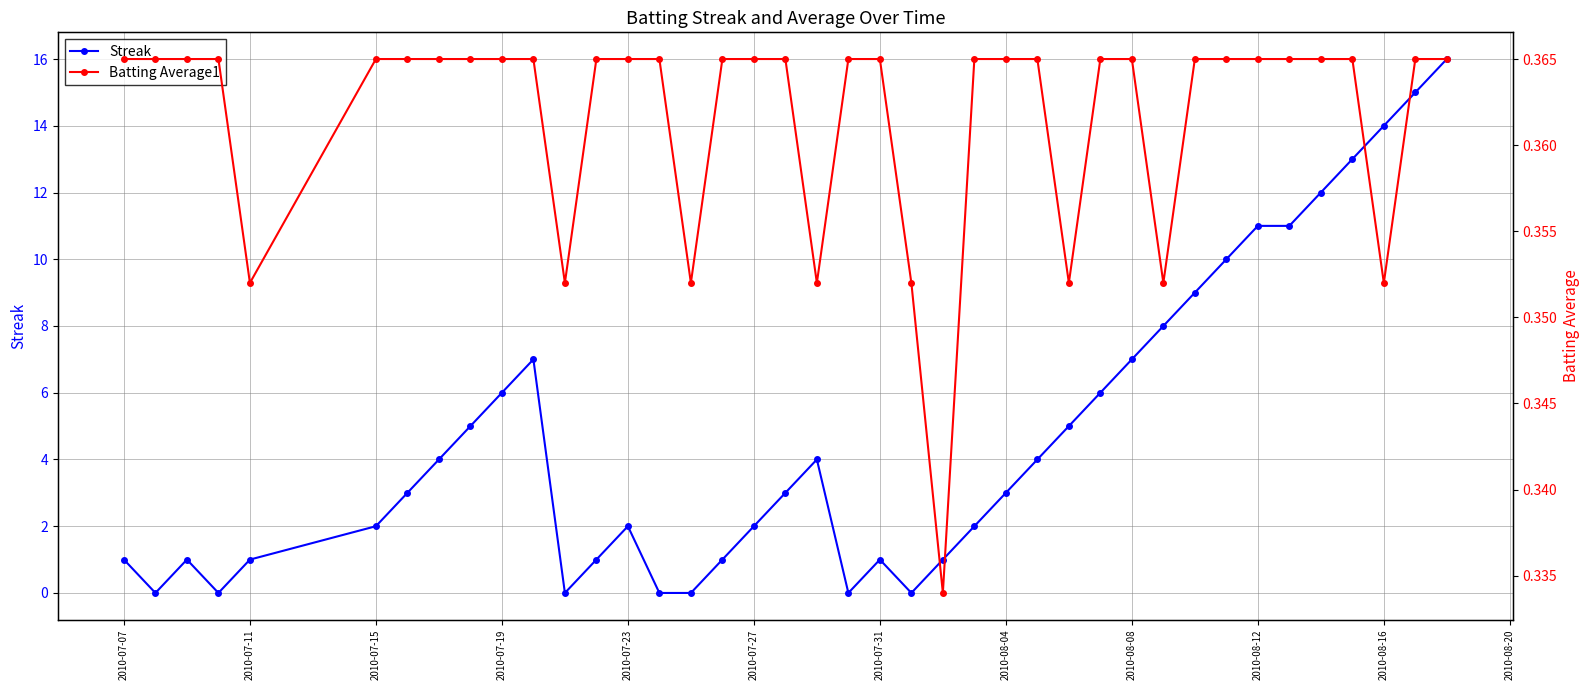

True or false: Streak has more than 0 interior local peaks.

True